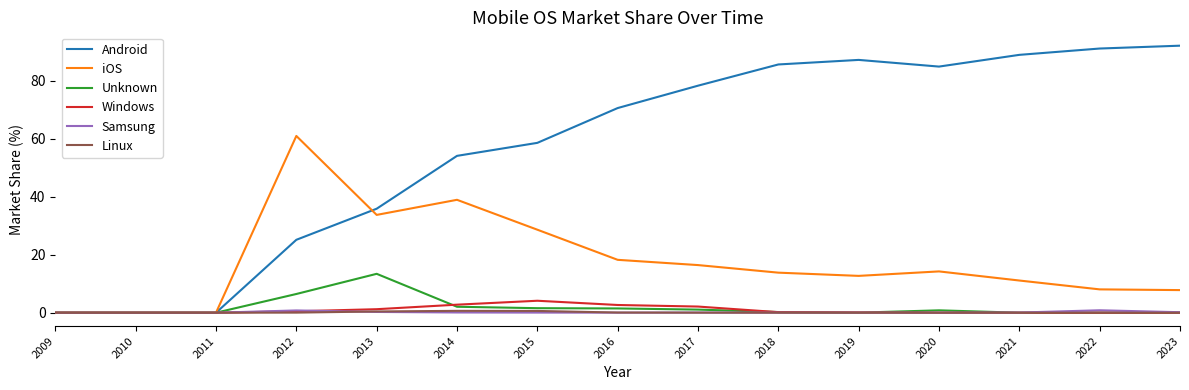

Which series has the largest total across all categories?

Android